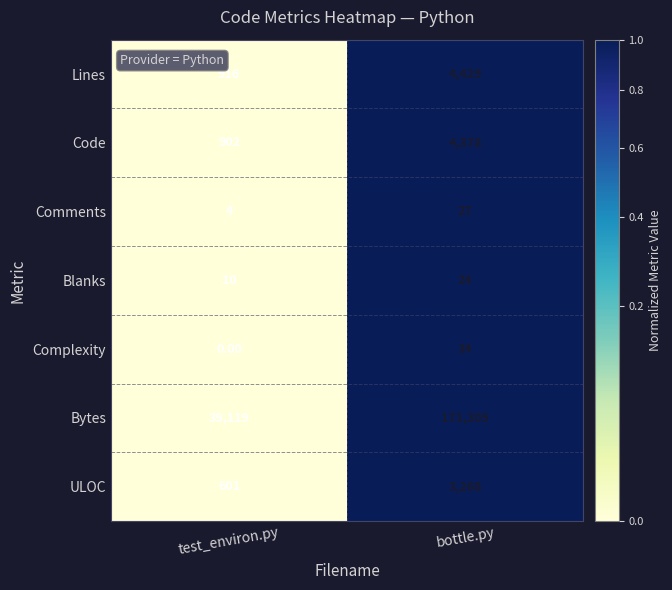

Which category has the lowest value across all series?

test_environ.py